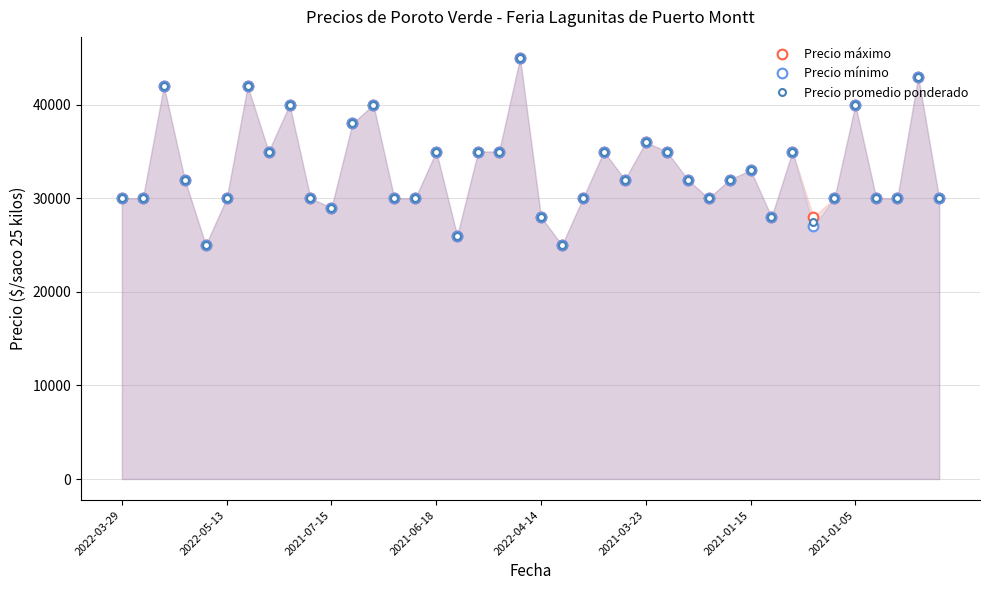

List the series in order of their peak value, highest first.

Precio máximo, Precio mínimo, Precio promedio ponderado